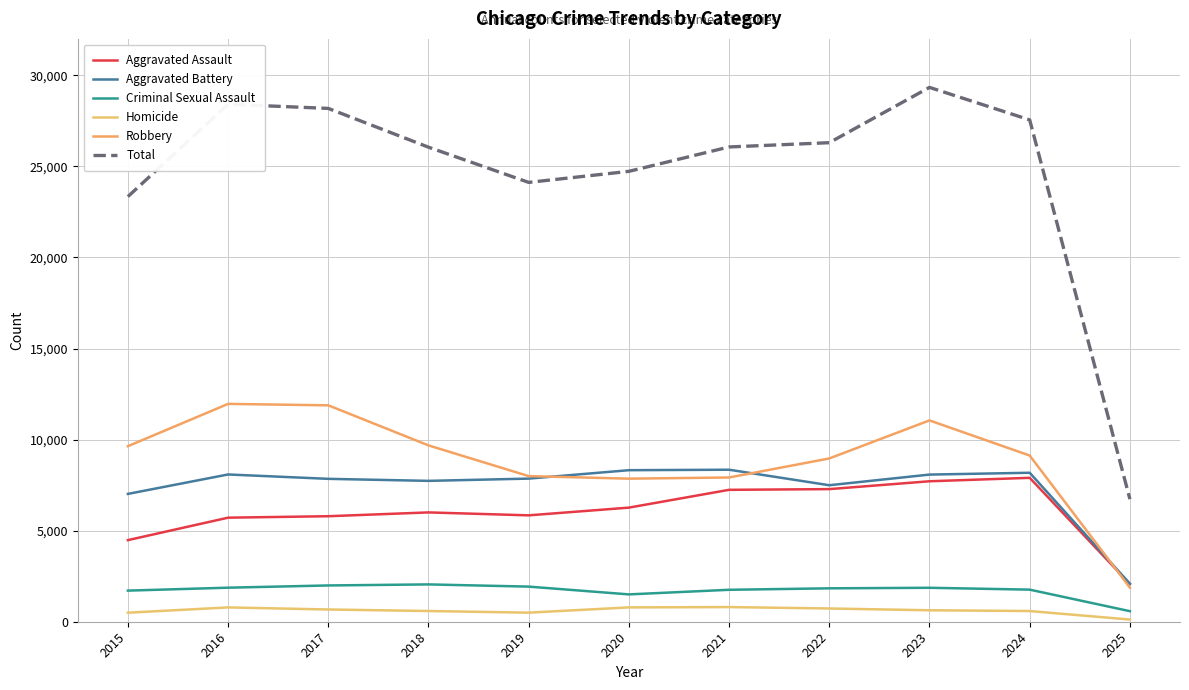

Reading left to right, list all the values displayed in this chart.

Aggravated Assault: 2015=4480	2016=5713	2017=5793	2018=6002	2019=5841	2020=6265	2021=7242	2022=7281	2023=7712	2024=7901	2025=2072
Aggravated Battery: 2015=7018	2016=8085	2017=7845	2018=7734	2019=7858	2020=8320	2021=8346	2022=7494	2023=8079	2024=8179	2025=2087
Criminal Sexual Assault: 2015=1708	2016=1869	2017=1992	2018=2049	2019=1928	2020=1501	2021=1754	2022=1834	2023=1864	2024=1762	2025=579
Homicide: 2015=496	2016=786	2017=672	2018=588	2019=499	2020=787	2021=805	2022=727	2023=629	2024=587	2025=120
Robbery: 2015=9638	2016=11960	2017=11881	2018=9681	2019=7995	2020=7855	2021=7920	2022=8965	2023=11053	2024=9124	2025=1873
Total: 2015=23340	2016=28413	2017=28183	2018=26054	2019=24121	2020=24728	2021=26067	2022=26301	2023=29337	2024=27553	2025=6731